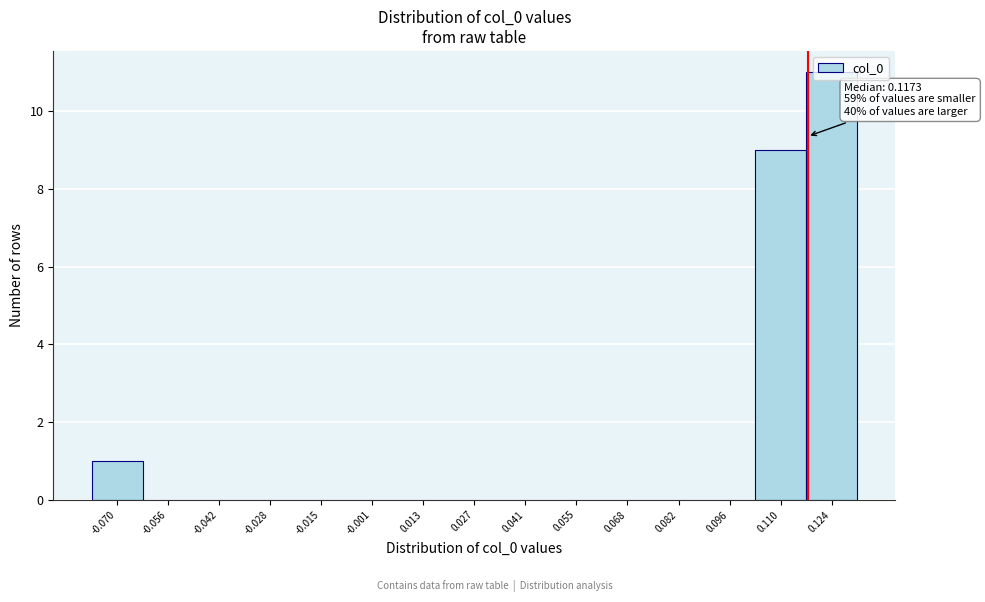

Over which range of the x-axis is the bar tallest?

0.116 to 0.130